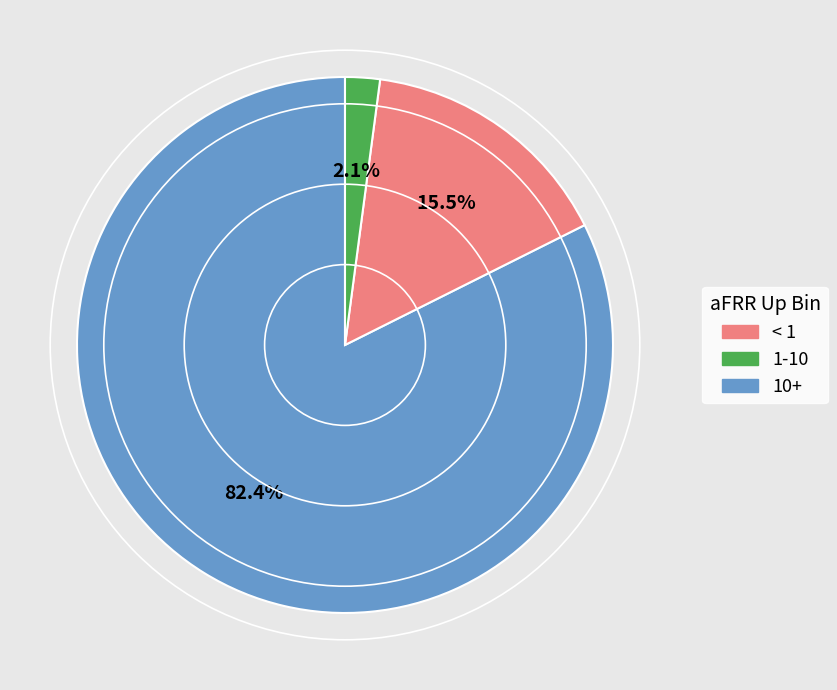

How many slices are in this pie chart?

3